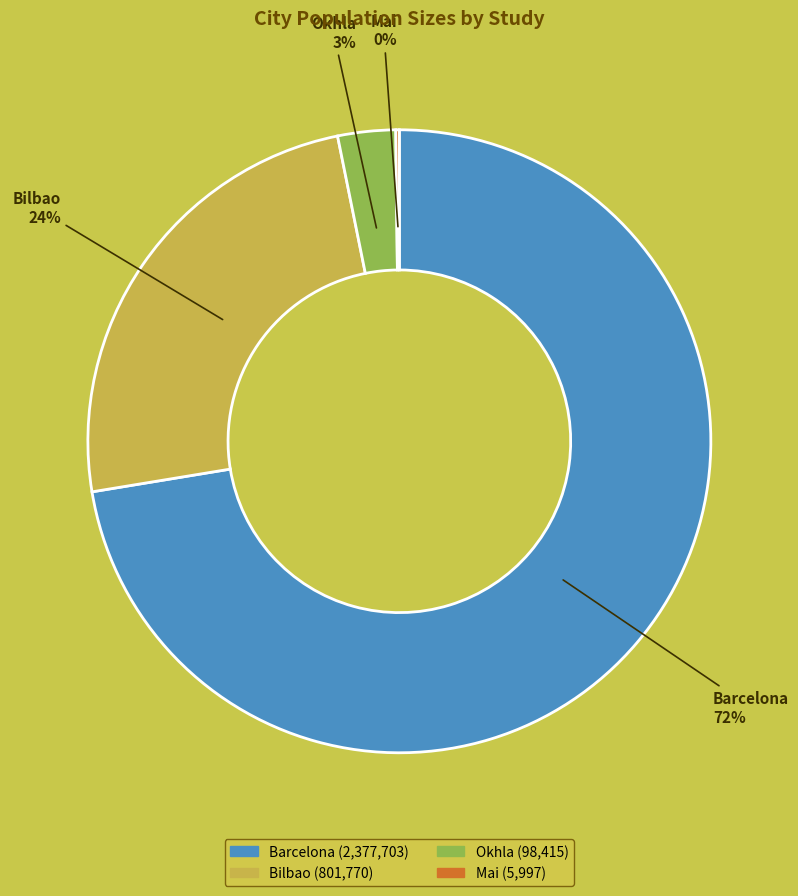

True or false: Bilbao accounts for 24% of the total.

True